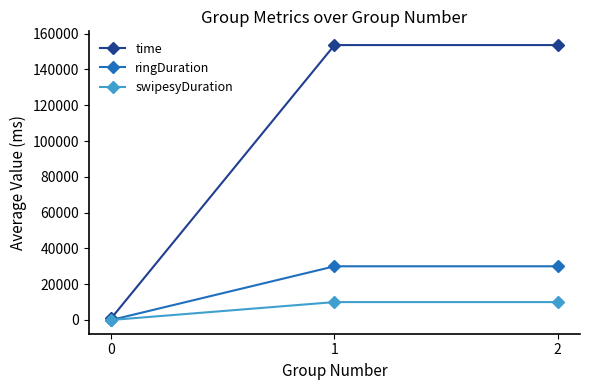

The time series shows 153618 at 2. True or false?

True